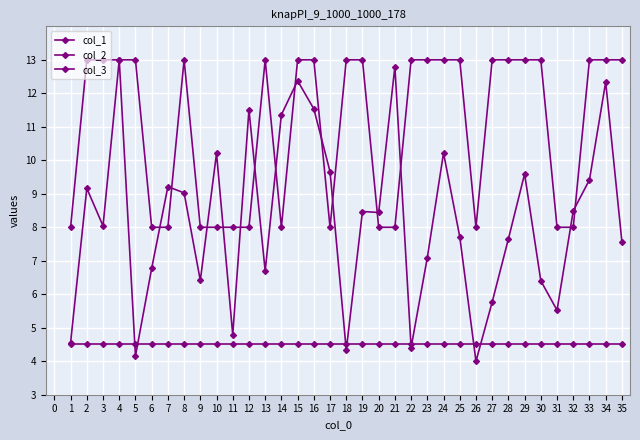

In col_2, how many points are higher than both neighbors (excluding endpoints)?

2